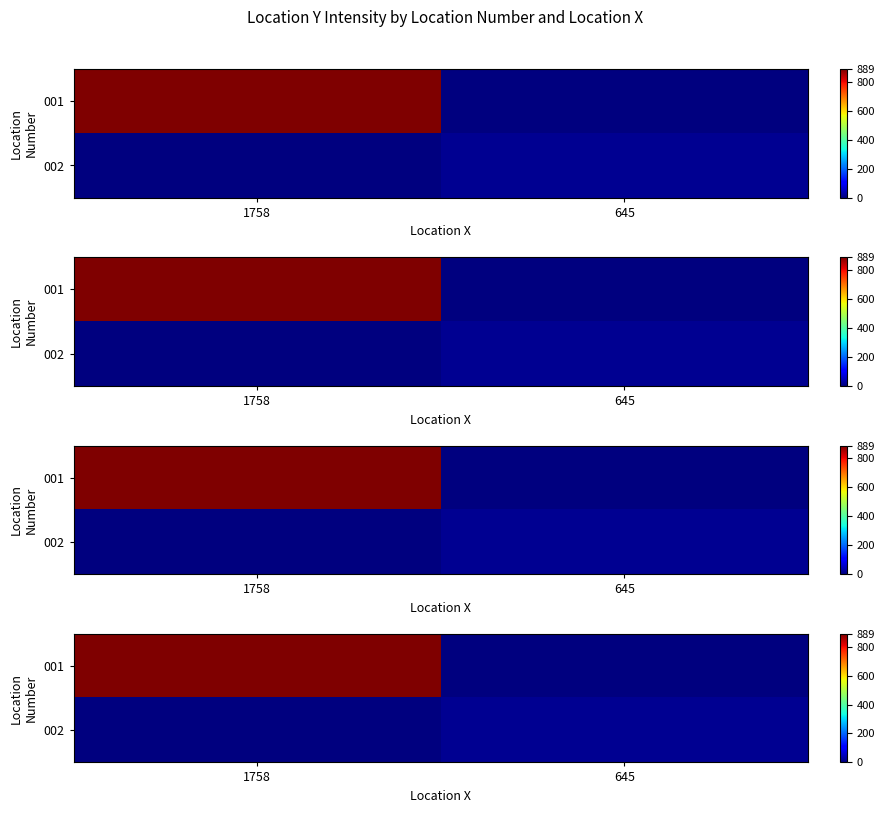

Which label corresponds to the largest value in the chart?

1758